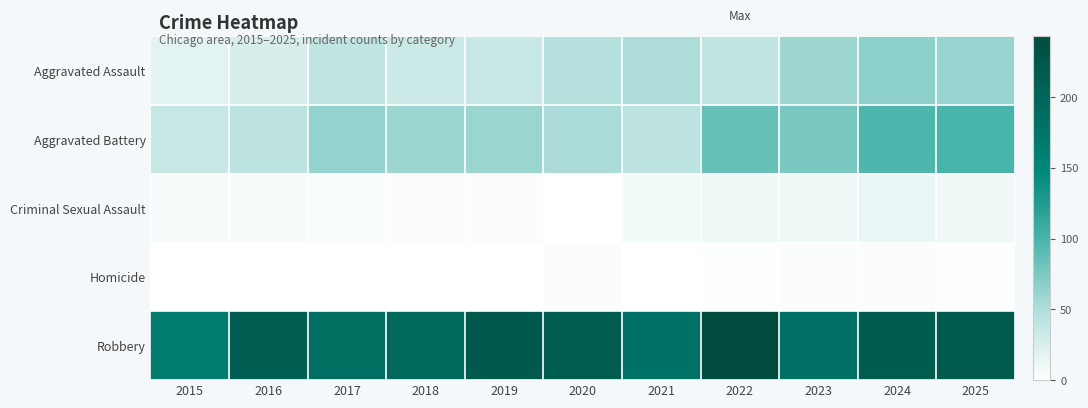

At how many categories does at least one series exceed 40?

11